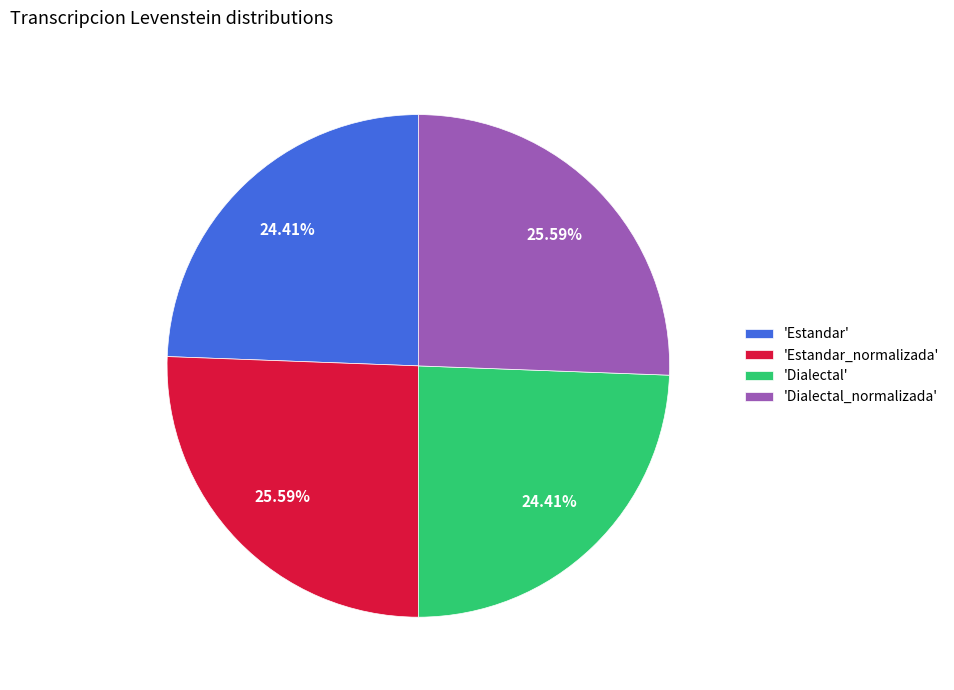

What is the ratio of the value at 'Dialectal_normalizada' to the value at 'Estandar_normalizada'?

1.0